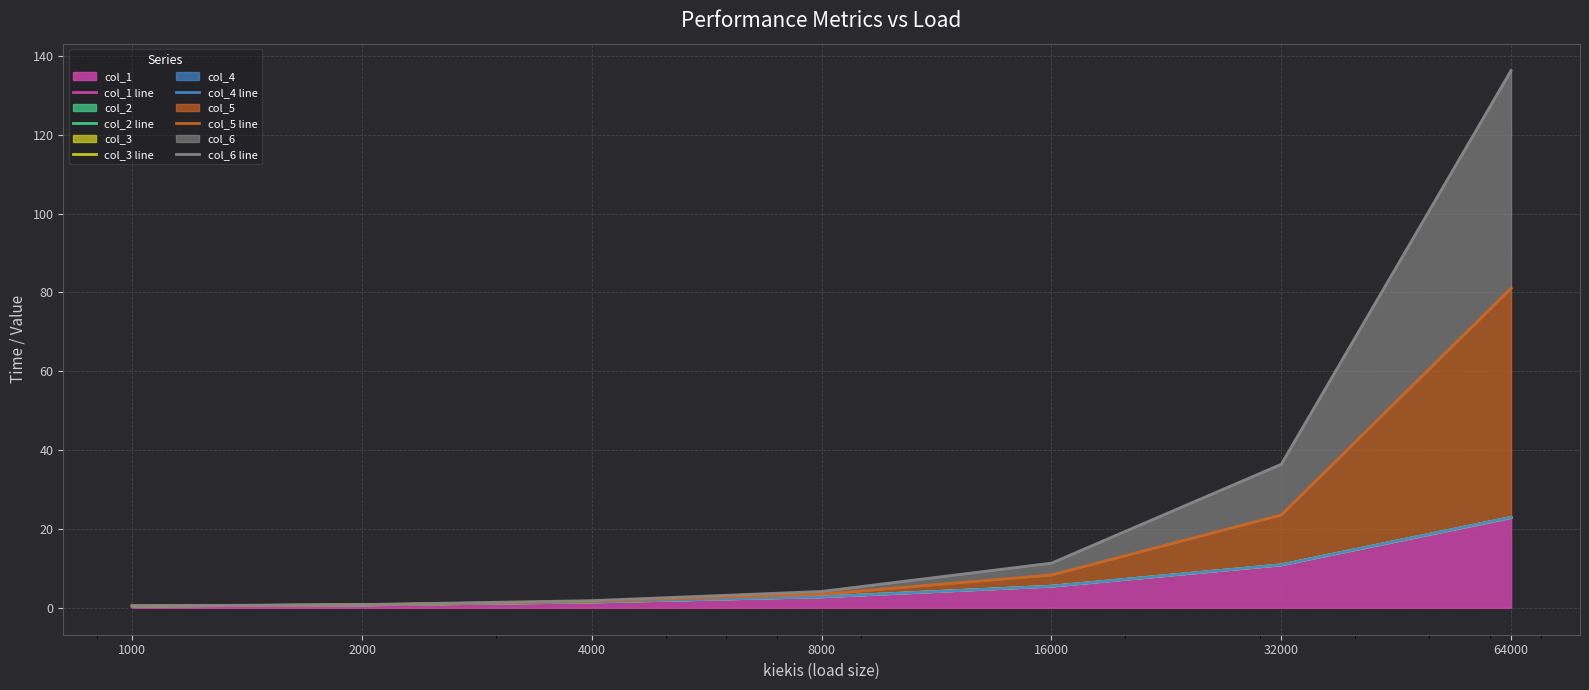

At how many categories does at least one series exceed 110?

1